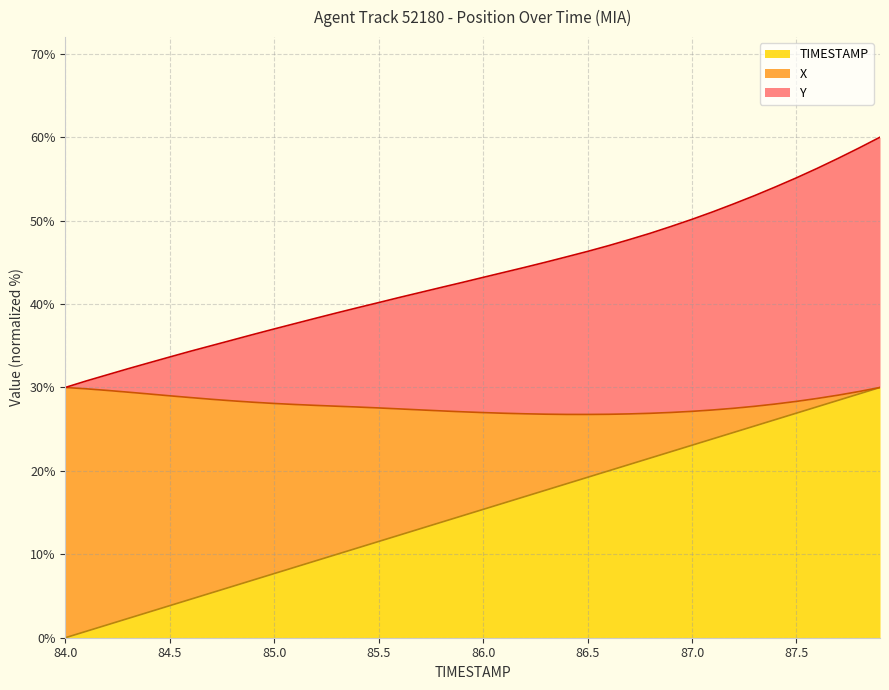

What is the difference between the highest and lowest values at 87.1?

27.2